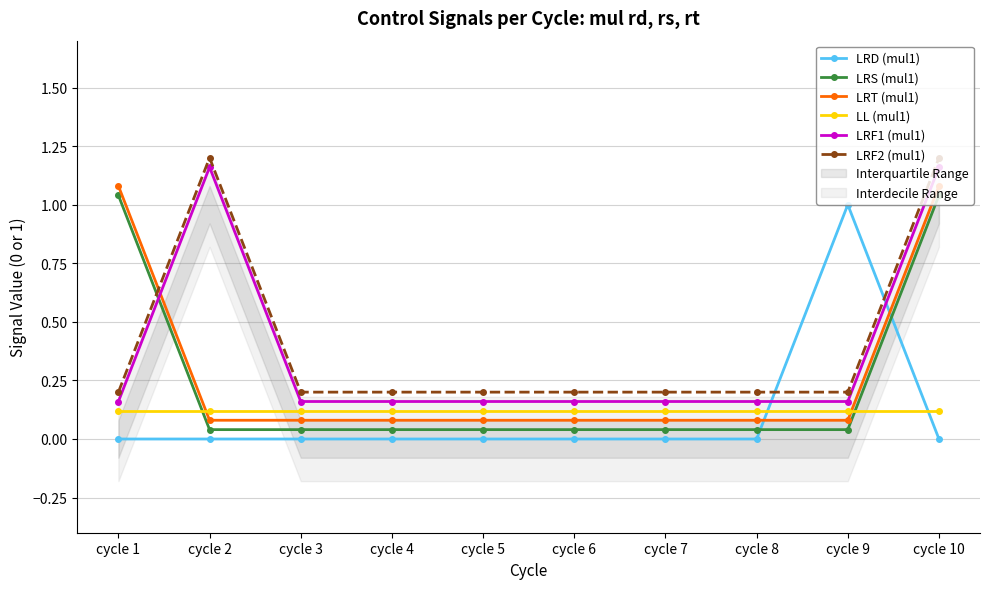

What is the sum of the LRF2 (mul1) values at cycle 4 and cycle 7?

0.4